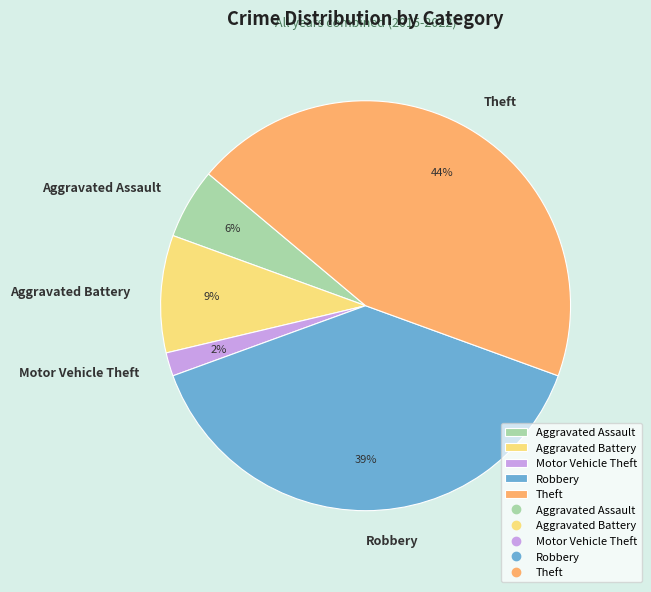

What is the smallest slice in the pie chart?

Motor Vehicle Theft